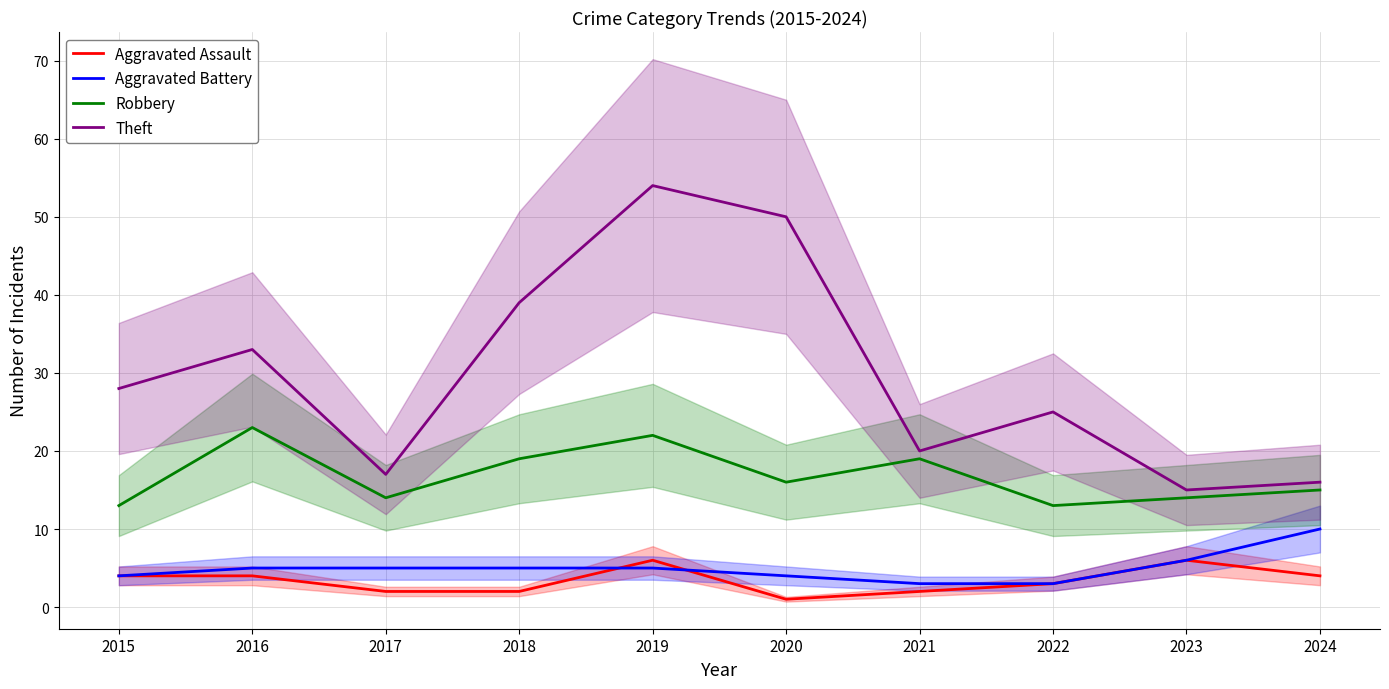

Rank the series at 2015 from highest to lowest value.

Theft, Robbery, Aggravated Assault, Aggravated Battery